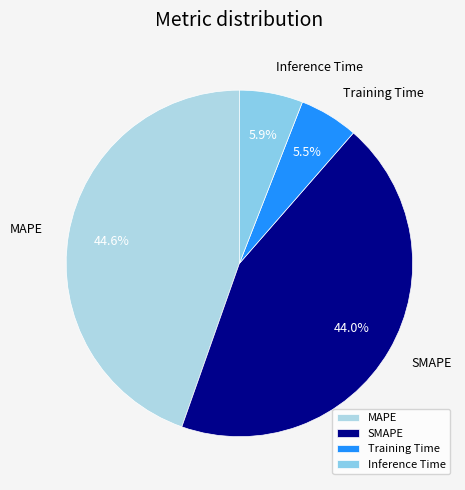

To the nearest percent, what portion does MAPE represent?

45%